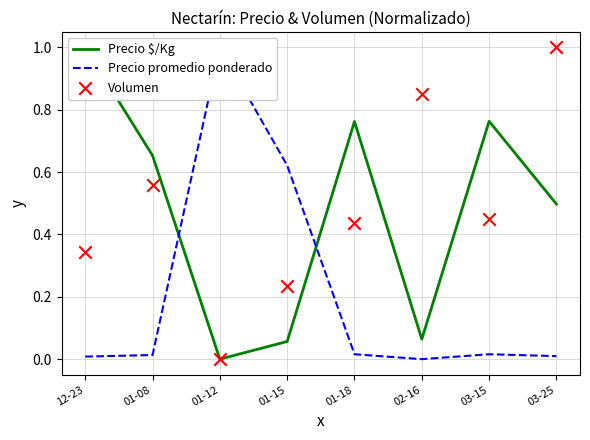

What is the total value across all series at 02-16?

0.9